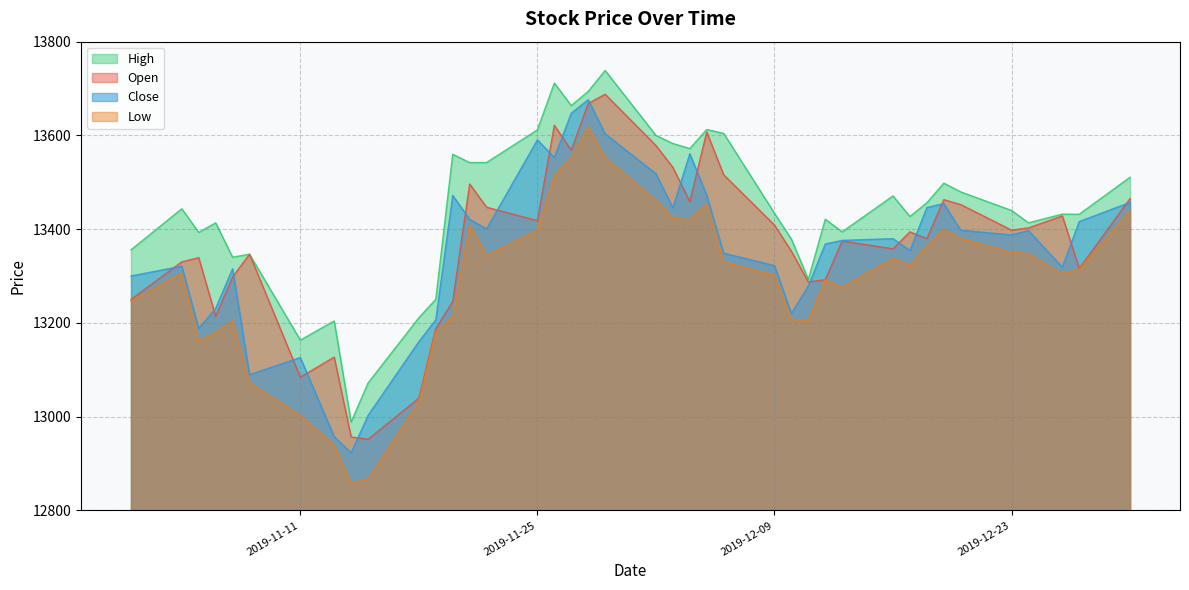

What is the smallest value displayed?

12858.1